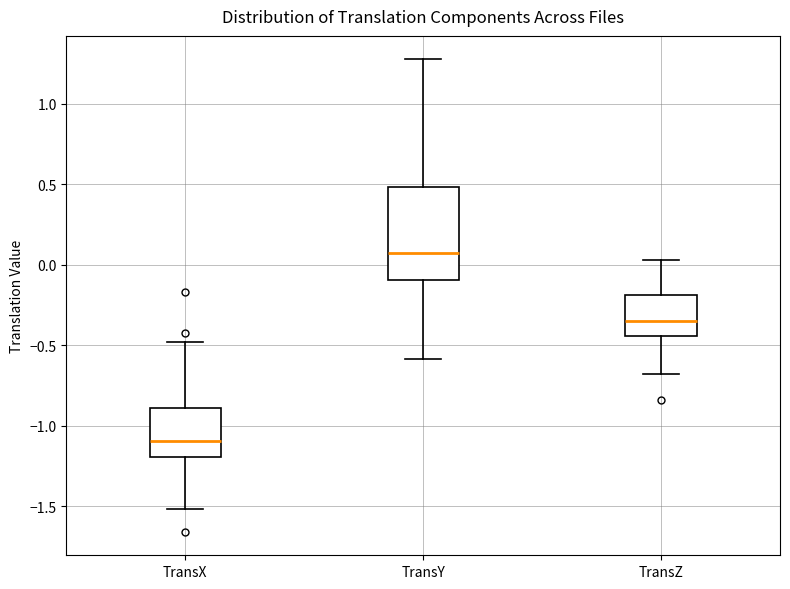

Which box is the tallest, from its lower edge to its upper edge?

TransY